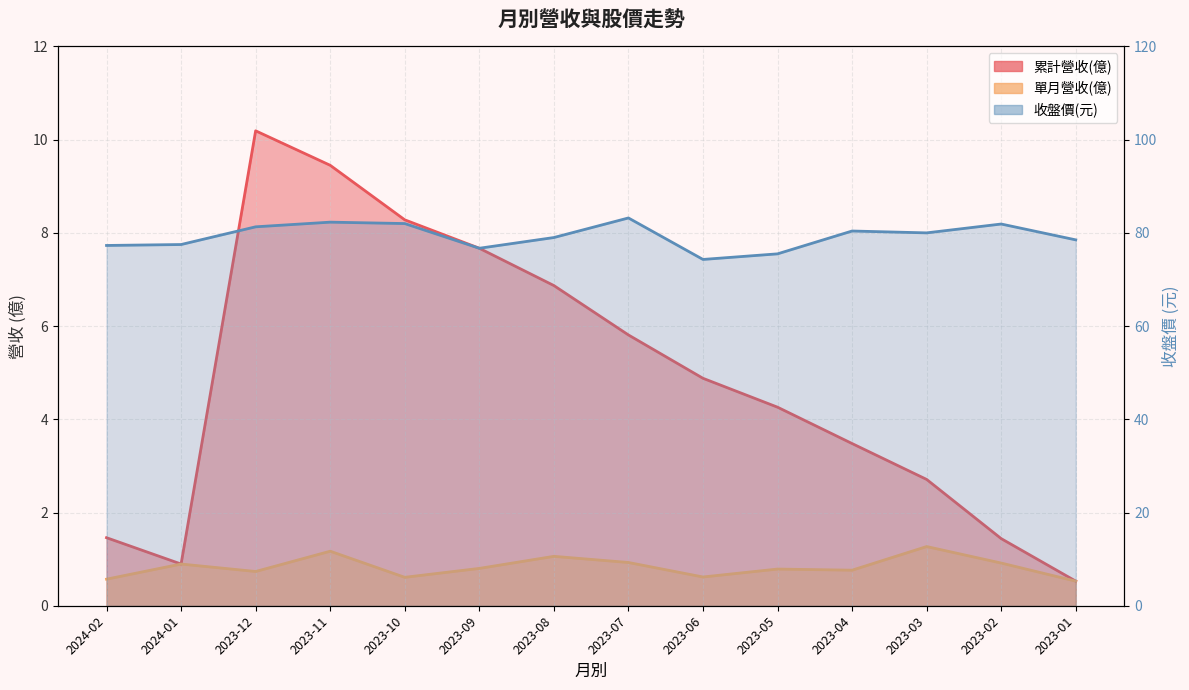

Between 2024-02 and 2023-05, which series saw the biggest shift?

累計營收(億)